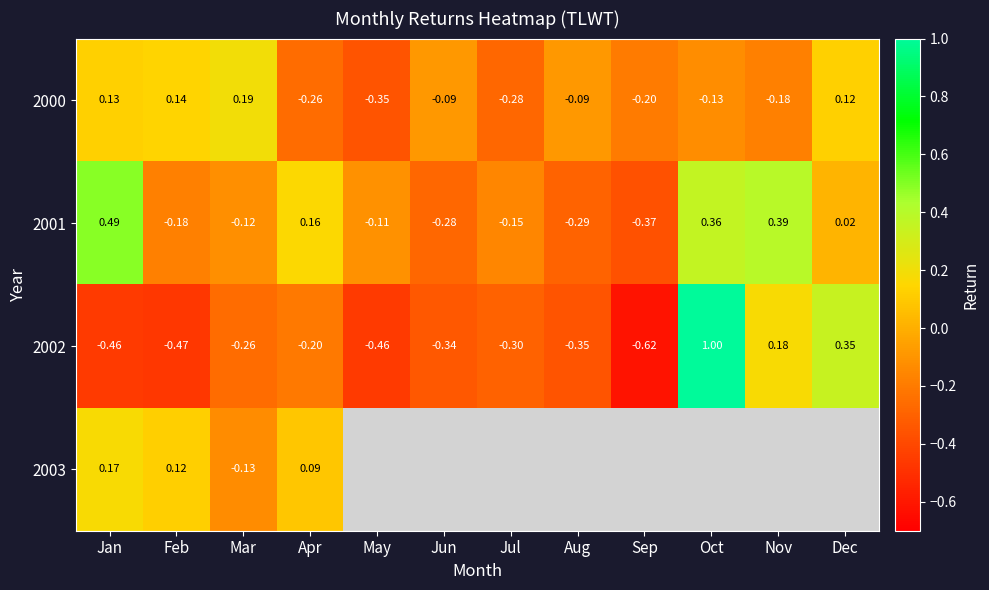

Rank the categories by 2001 value from lowest to highest.

Sep, Aug, Jun, Feb, Jul, Mar, May, Dec, Apr, Oct, Nov, Jan